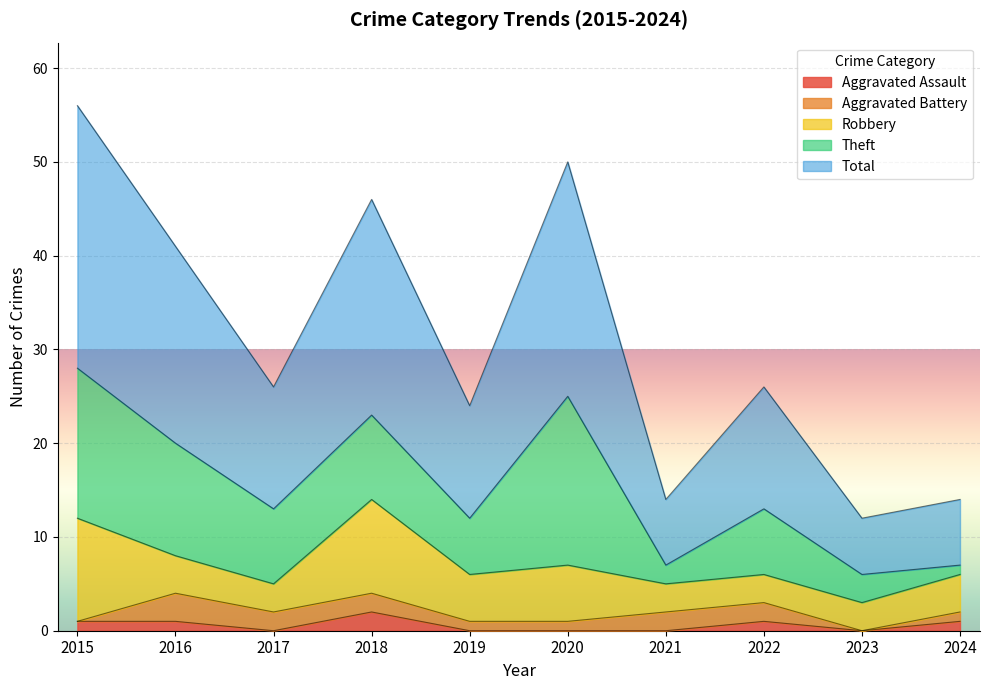

What is the highest value of the Aggravated Battery series?

3